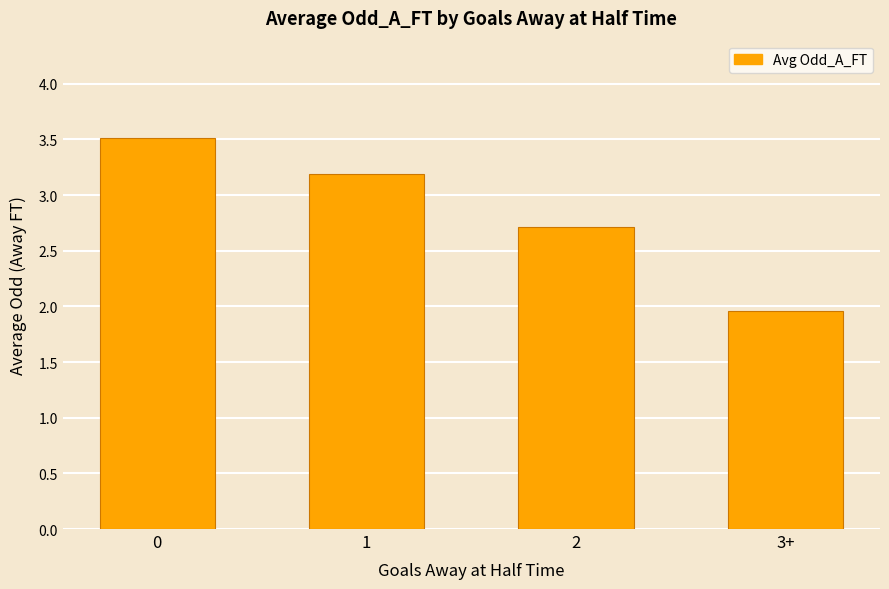

What is the average value?

2.8